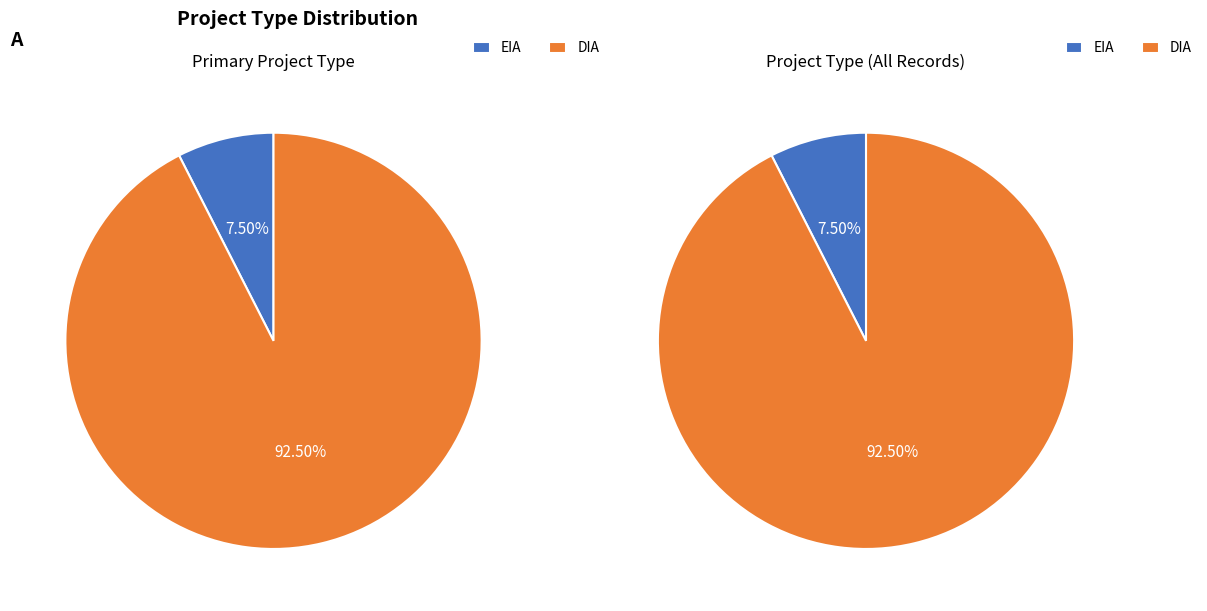

The DIA slice represents 99% of the pie. True or false?

False